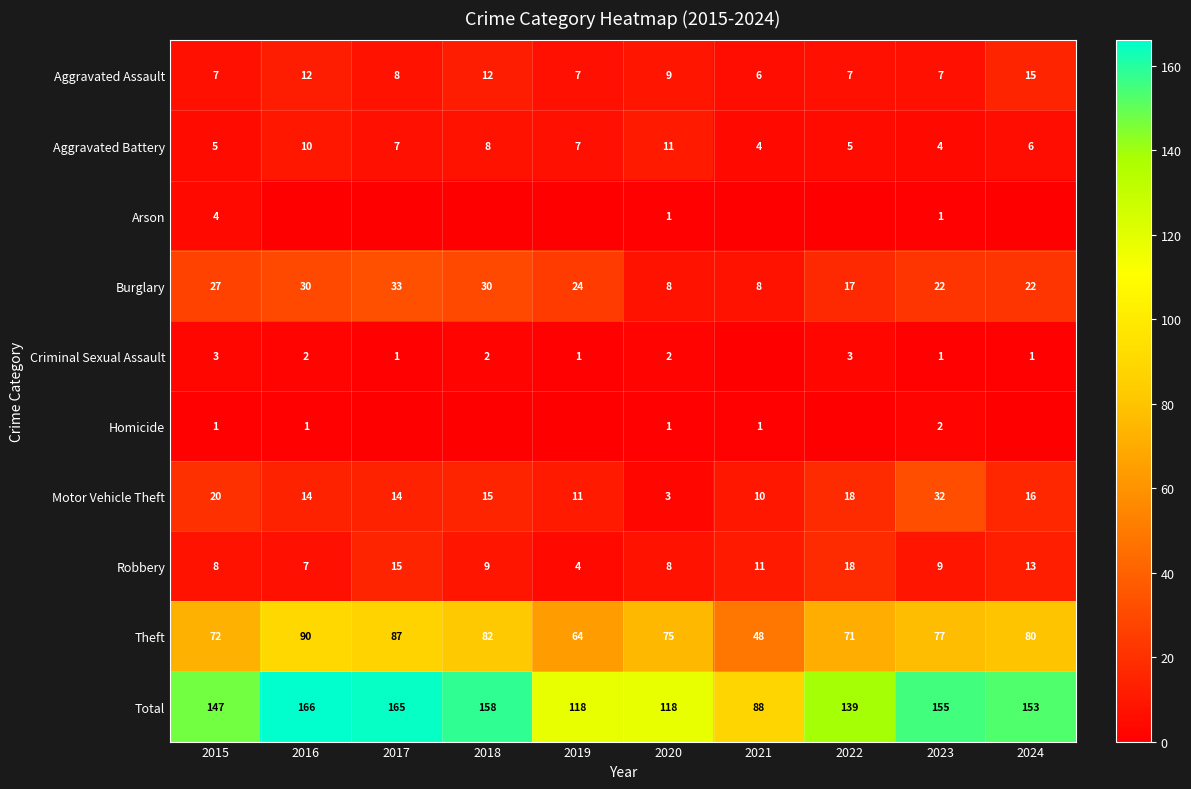

Where is Robbery nearest to the value 11?

2021